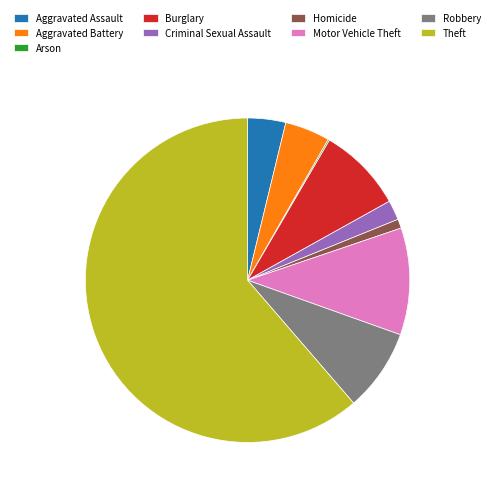

What is the largest slice in the pie chart?

Theft